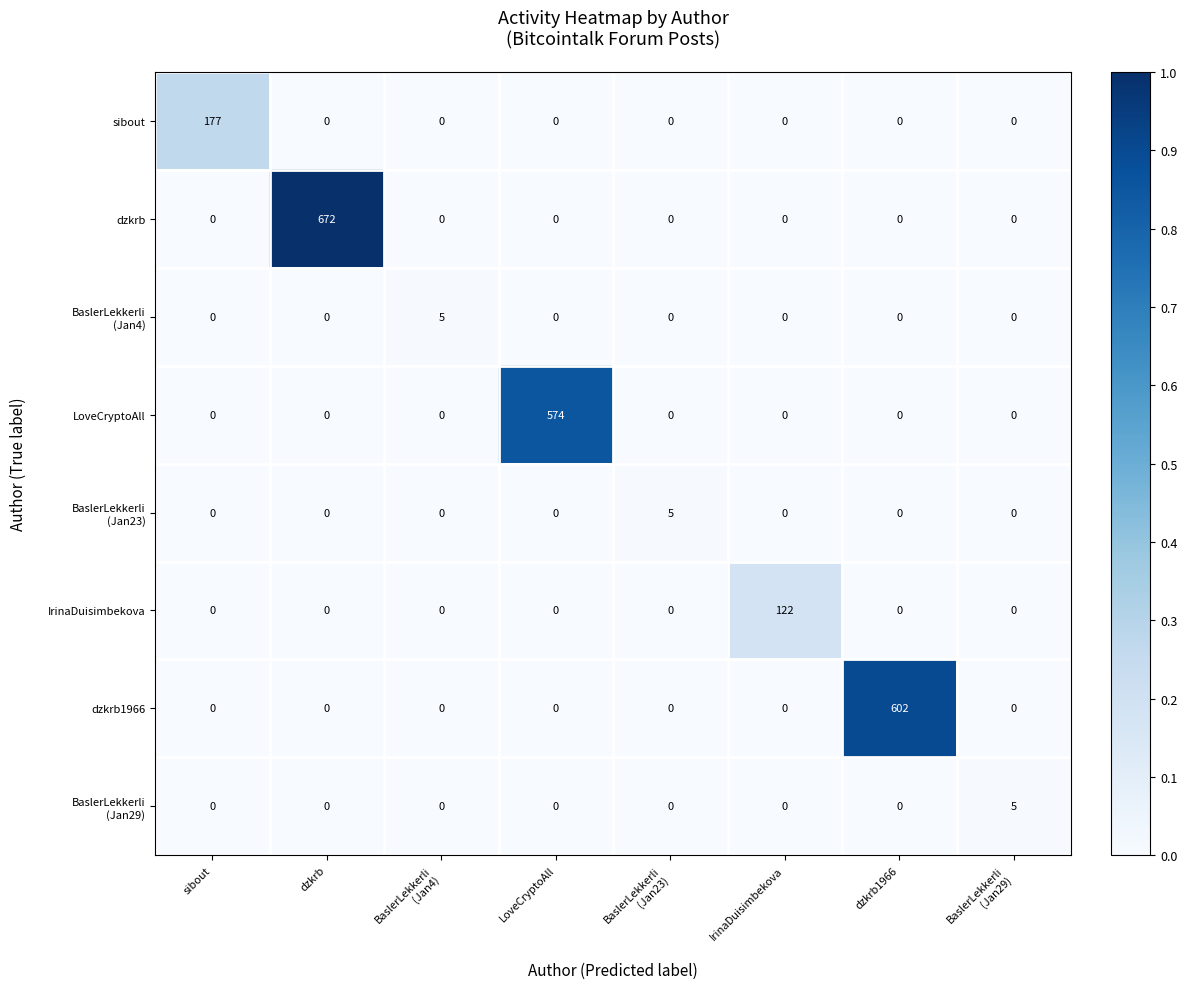

How many series are shown in this chart?

8